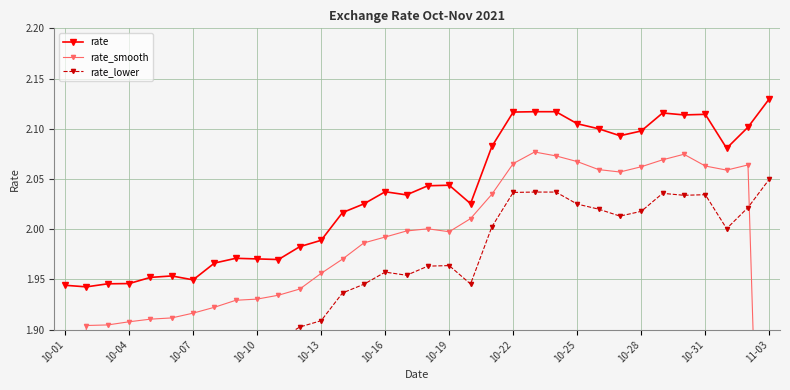

Which series has the widest spread of values?

rate_smooth